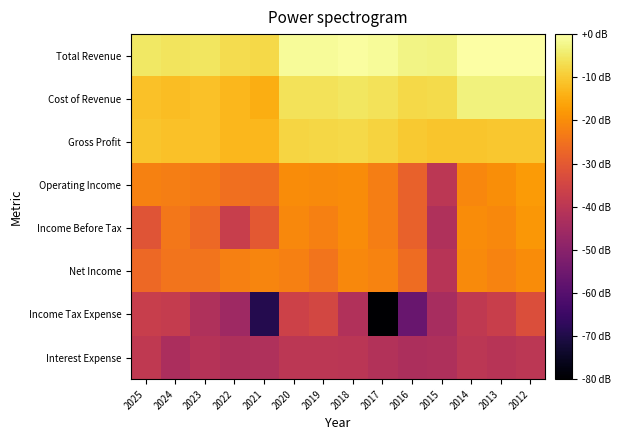

Which label corresponds to the largest value in the chart?

2012